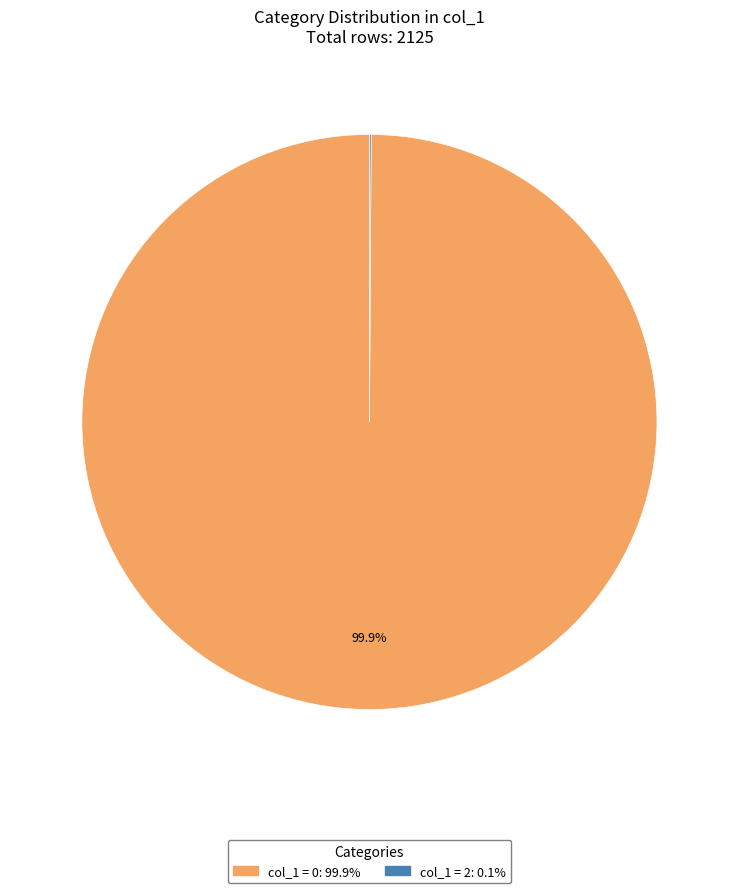

Is there a majority slice in this chart?

Yes